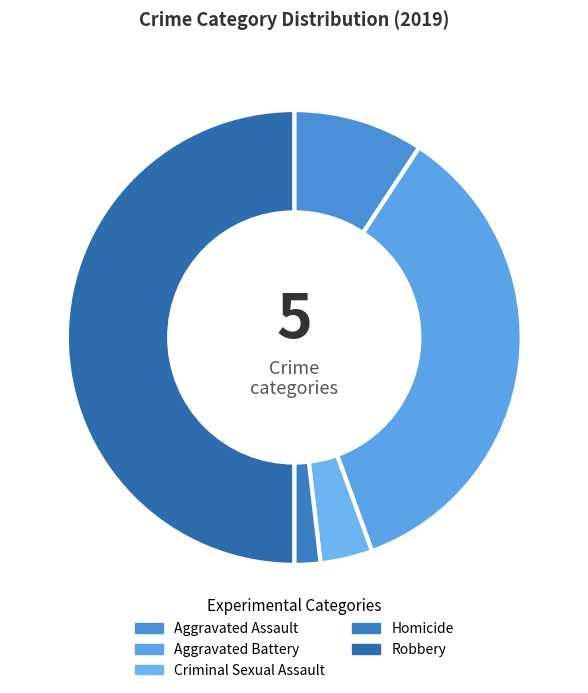

Which category has the biggest portion of the pie?

Robbery